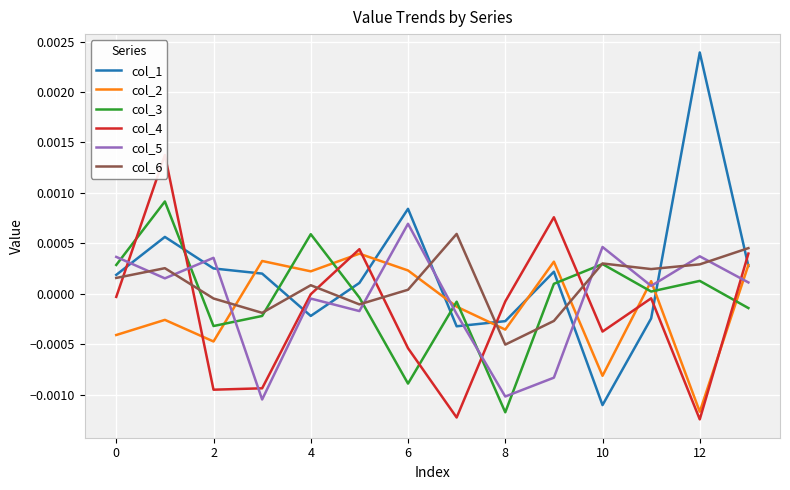

True or false: col_2 and col_3 intersect in this chart.

True